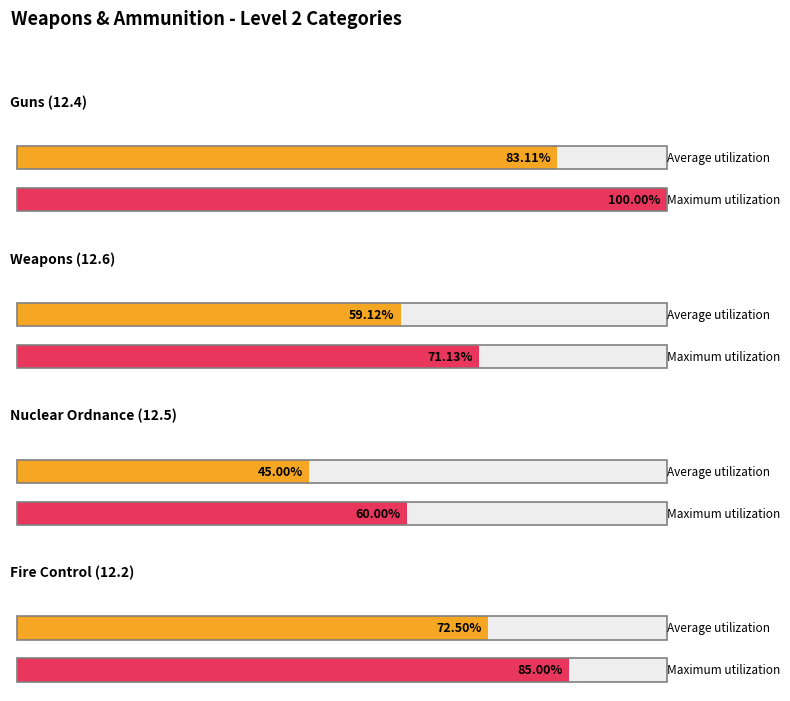

List the series in order of their peak value, highest first.

Maximum utilization, Average utilization